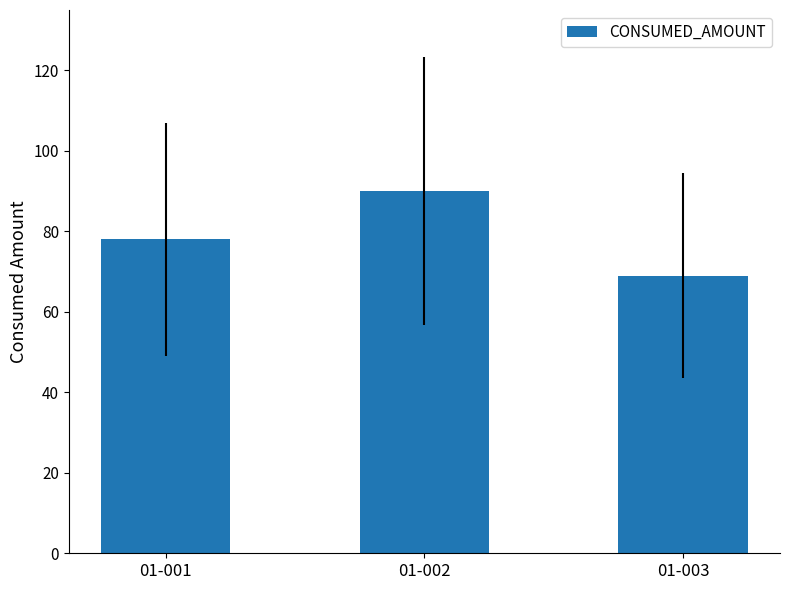

What is the change in value from 01-001 to 01-003?

-9